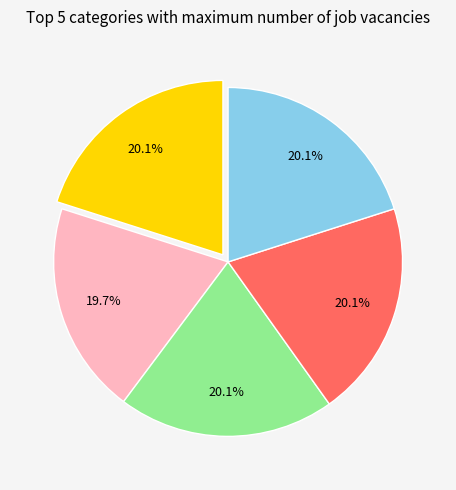

Count the number of slices in the pie.

5